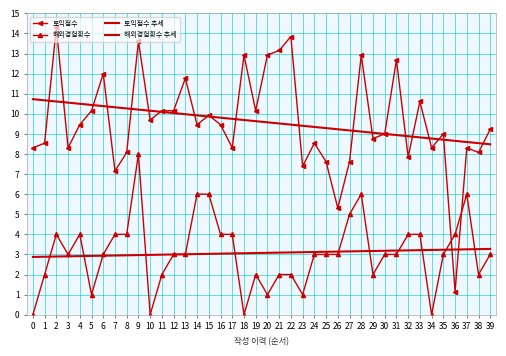

What is the value of the 해외경험횟수 추세 point at the 9th from the left?

3.0